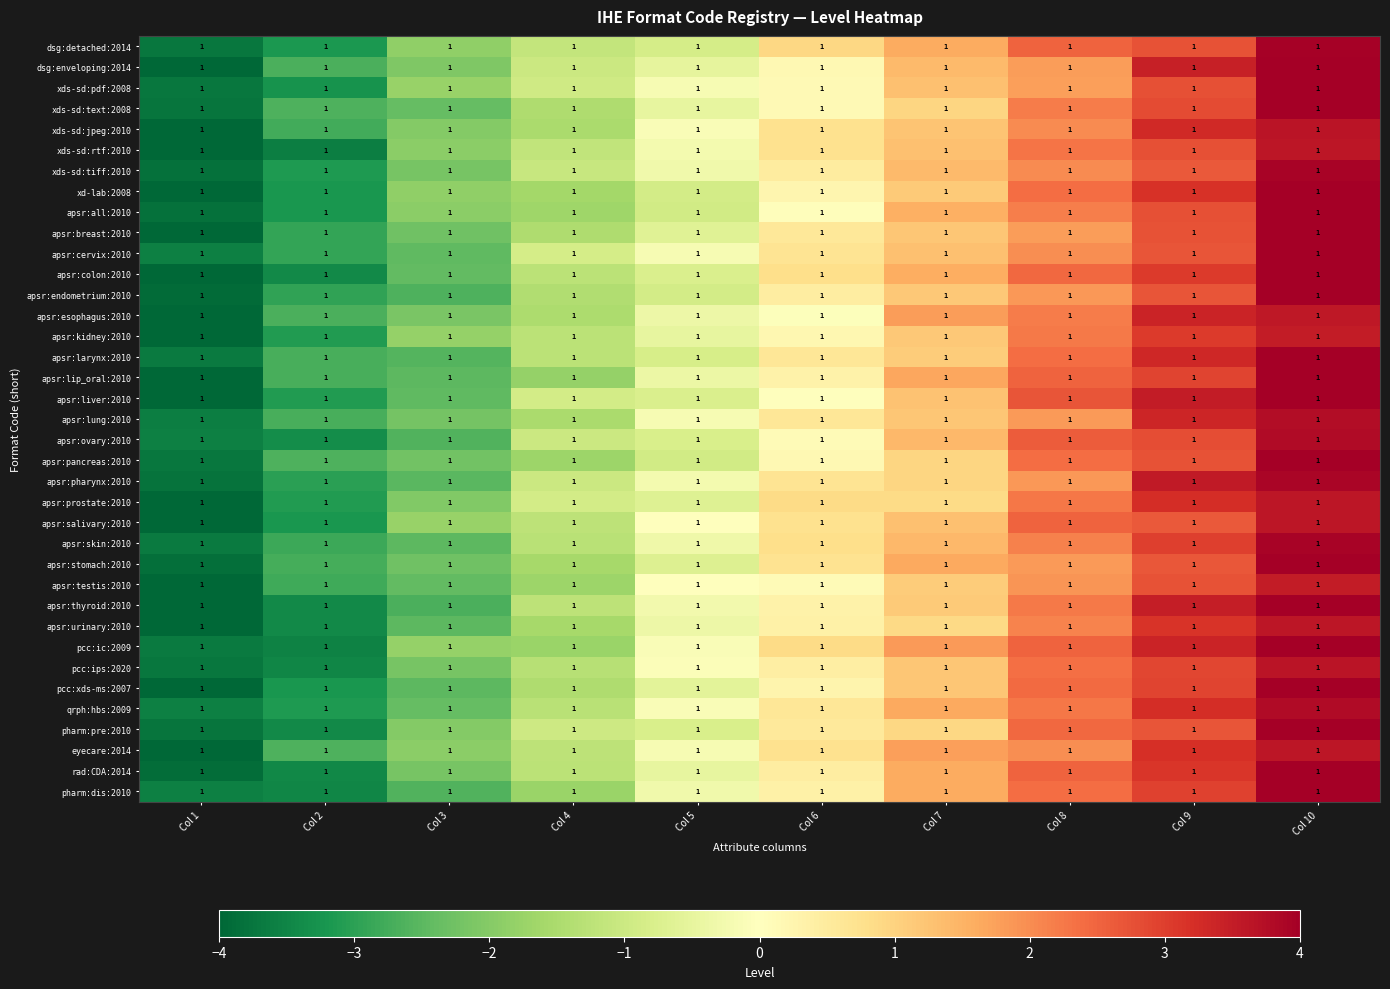

List the labels in order of xds-sd:jpeg:2010 value, largest first.

Col 10, Col 9, Col 8, Col 7, Col 6, Col 5, Col 4, Col 3, Col 2, Col 1